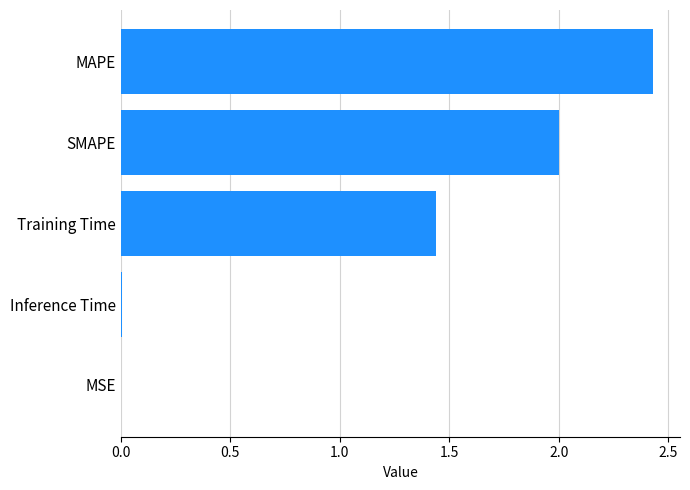

Where is the data nearest to the value 1?

Training Time